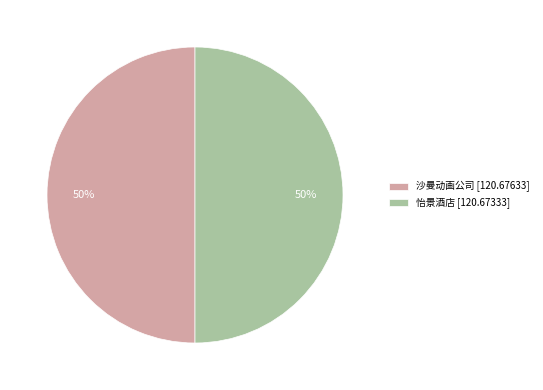

To the nearest percent, what is the combined percentage of 怡景酒店 and 沙曼动画公司?

100%